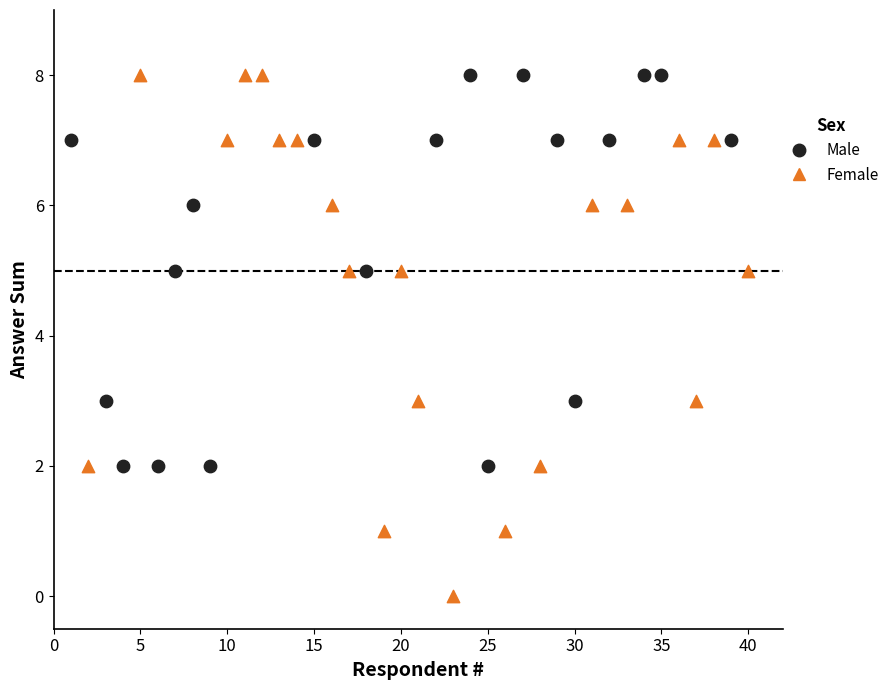

Which series contains the lowest Y value?

Female